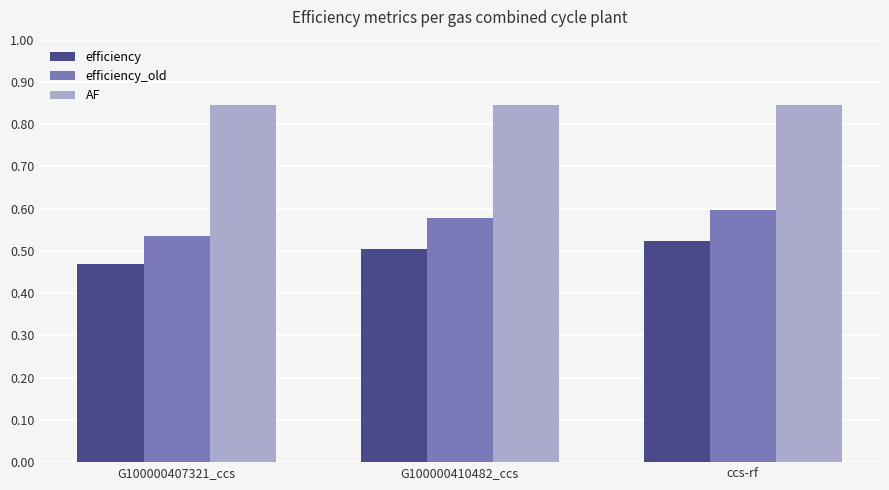

At which category is the sum across all series the highest?

ccs-rf